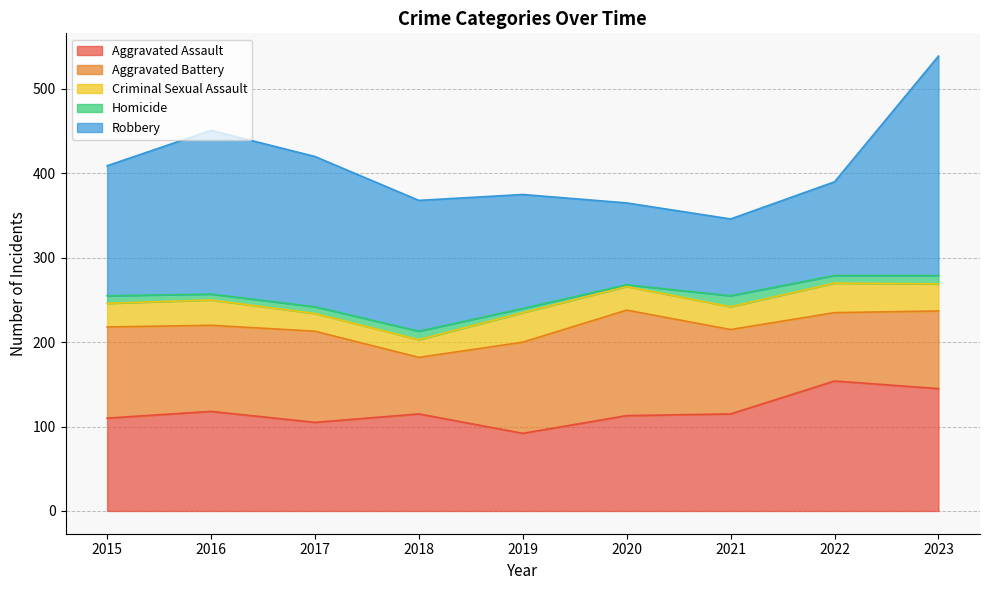

Does the chart display data point markers on the line(s)?

No